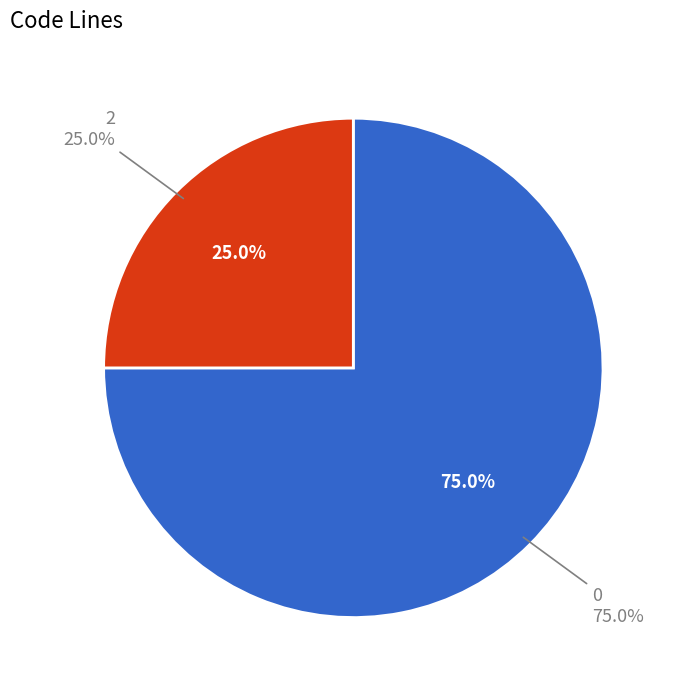

Is there any slice that represents more than half of the pie?

Yes